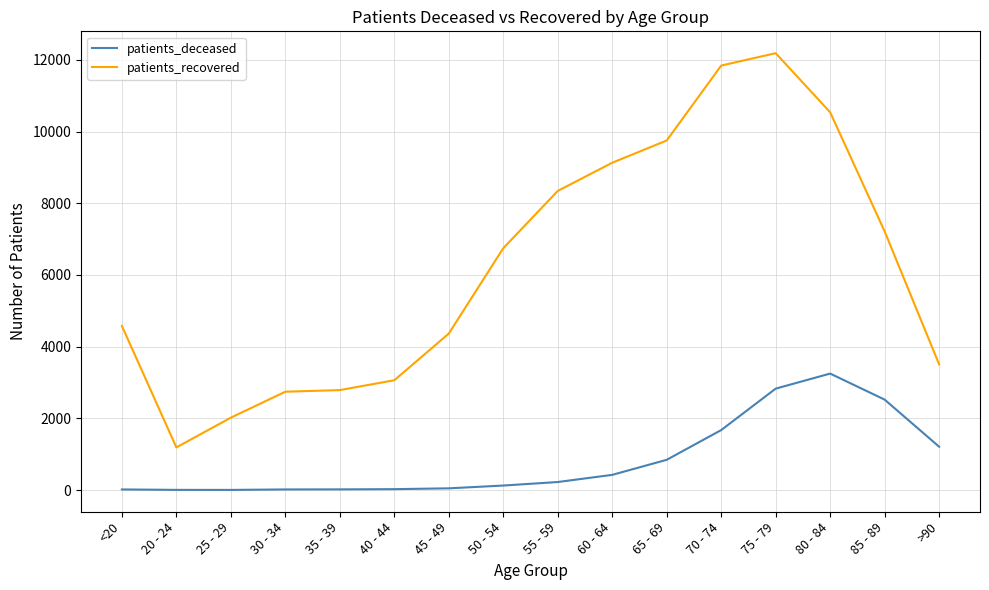

In patients_recovered, how many points are lower than both neighbors (excluding endpoints)?

1